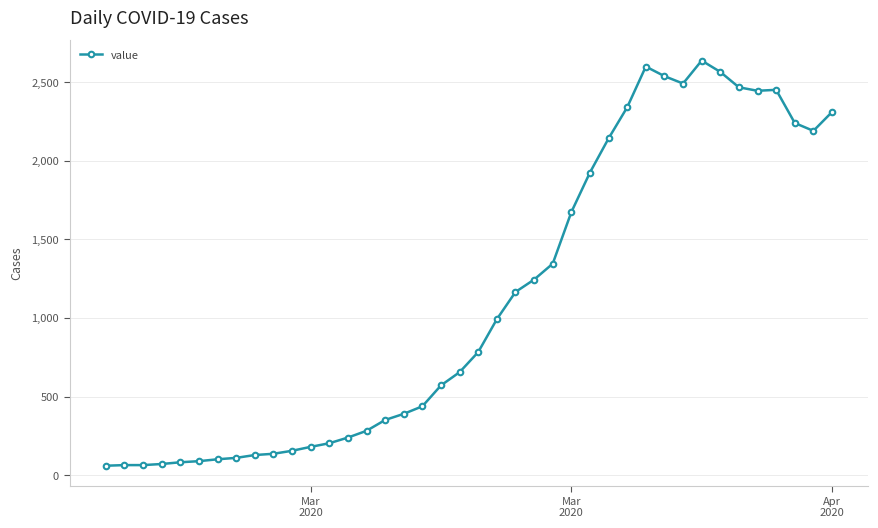

What is the average value?

1124